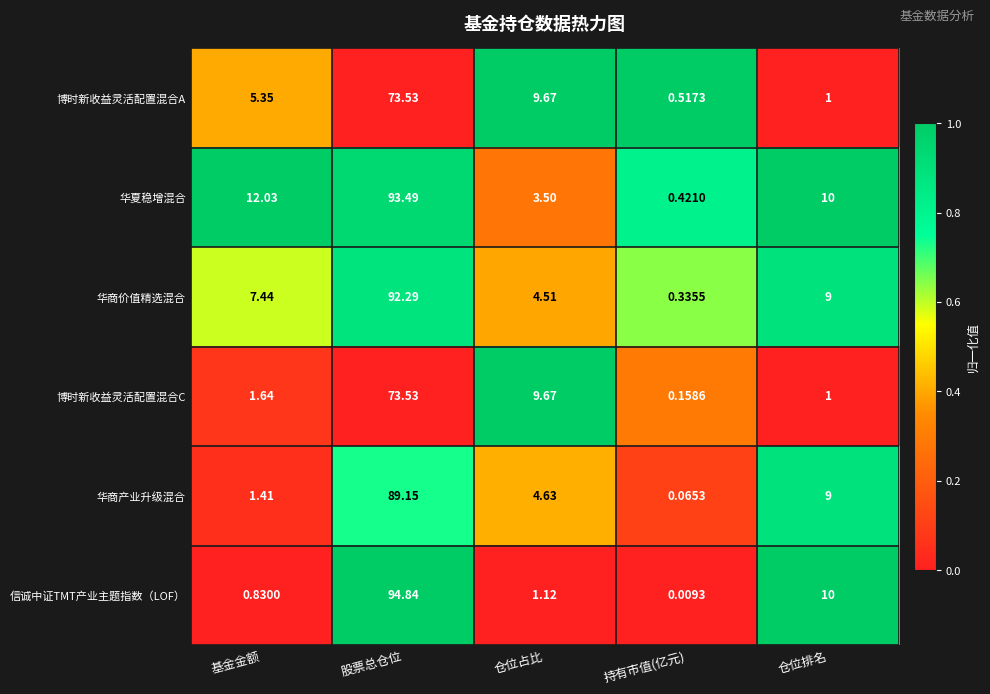

Rank the categories by 博时新收益灵活配置混合C value from lowest to highest.

持有市值(亿元), 仓位排名, 基金金额, 仓位占比, 股票总仓位